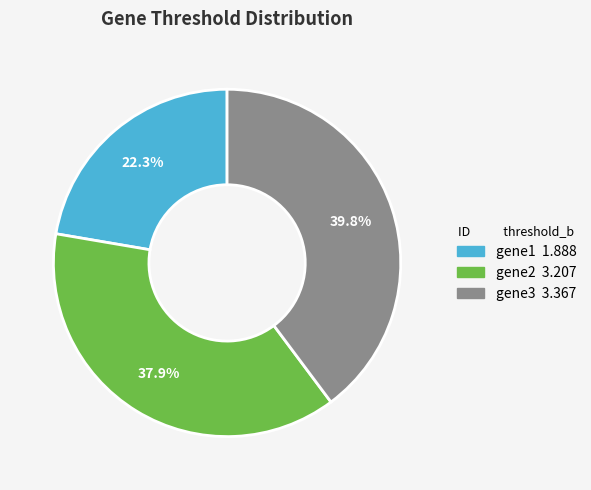

To the nearest percent, what percentage of the pie is gene1?

22%